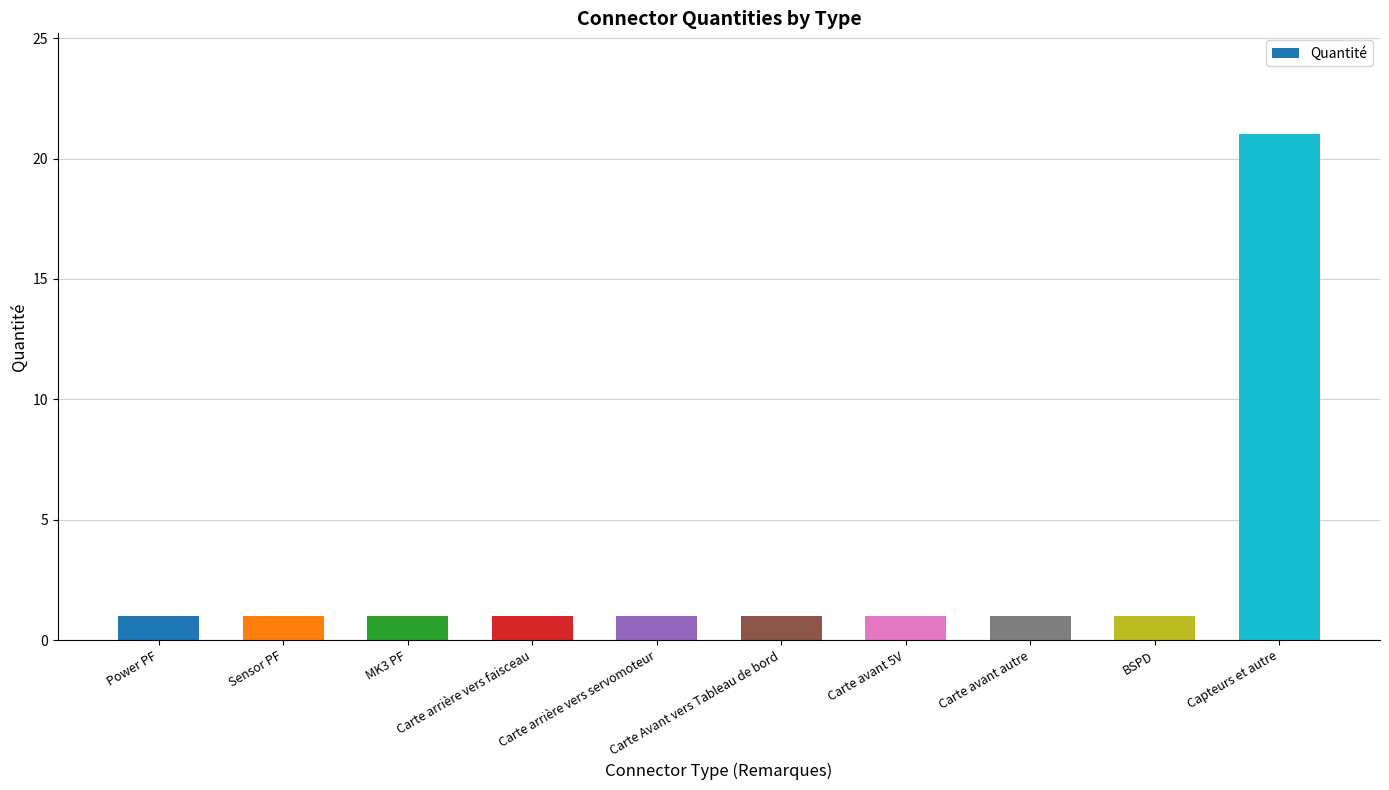

How many bars are there in total?

10